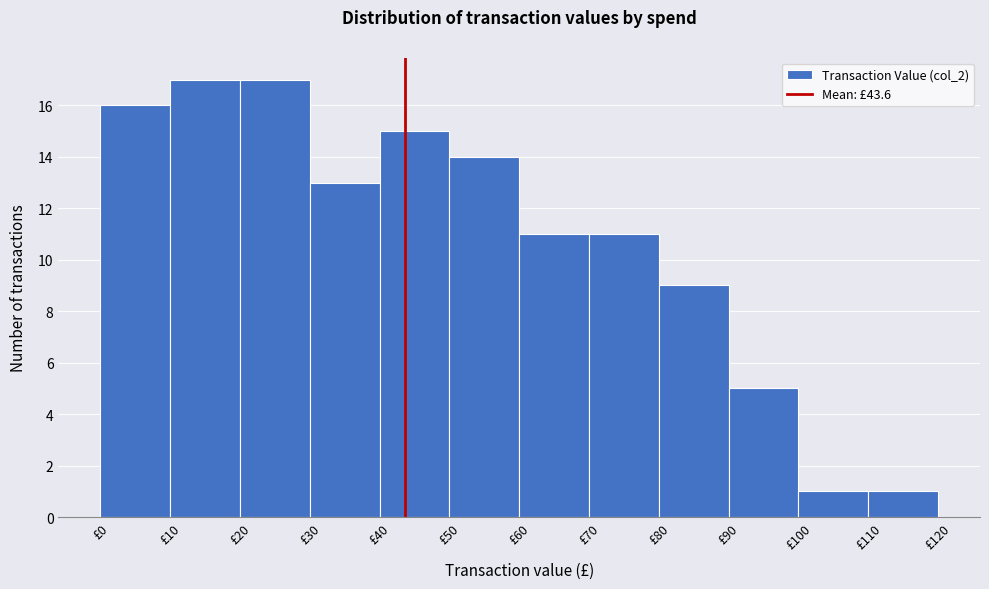

Reading left to right, transcribe this chart: for each bar, give the range it covers on the x-axis and its height. The values are not printed on the chart, so give them approximately, as read against the axis.

0 to 10: 16
10 to 20: 17
20 to 30: 17
30 to 40: 13
40 to 50: 15
50 to 60: 14
60 to 70: 11
70 to 80: 11
80 to 90: 9
90 to 100: 5
100 to 110: 1
110 to 120: 1